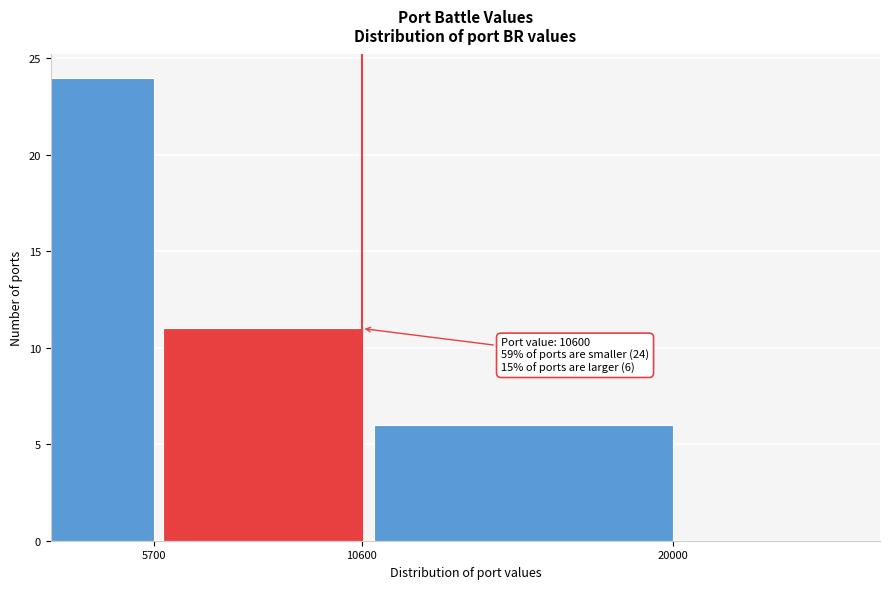

Reading right to left, list all the values displayed in this chart.

20000=6	10600=11	5700=24